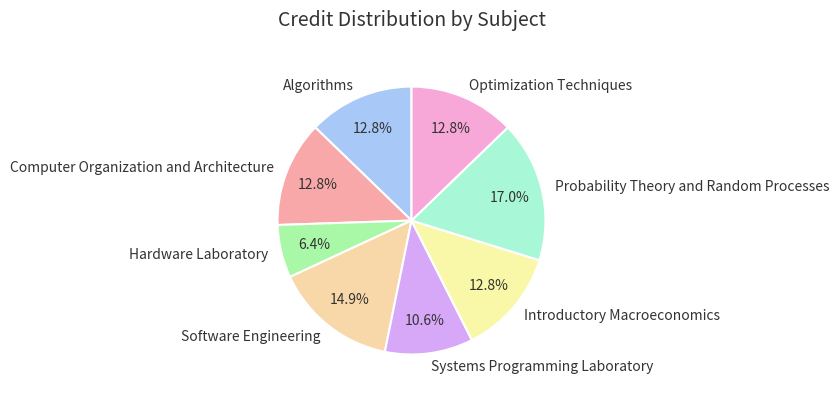

To the nearest percent, what percentage of the pie is Probability Theory and Random Processes?

17%